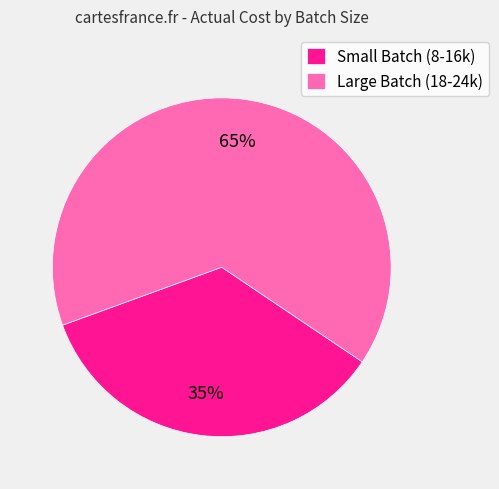

What percentage is the Large Batch (18-24k) slice, to the nearest percent?

65%